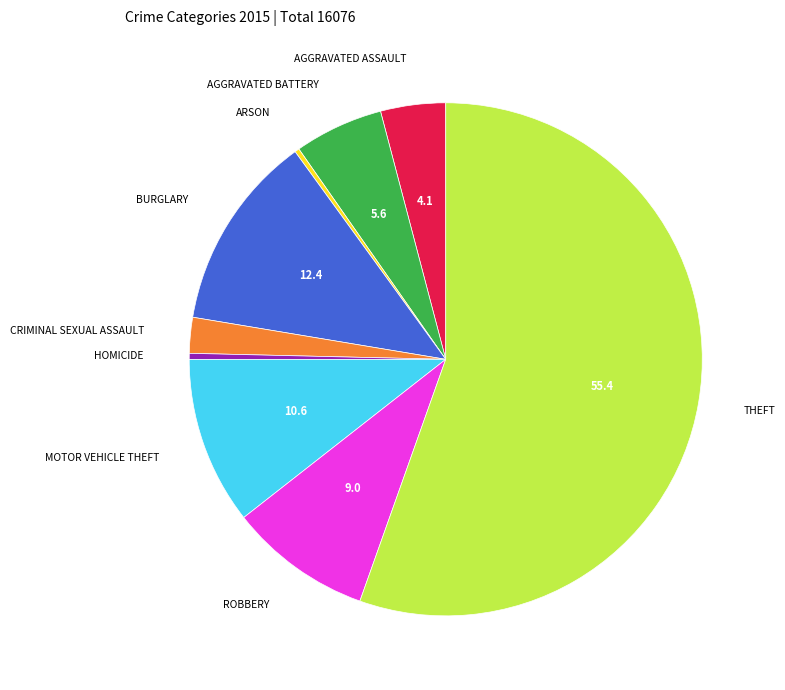

Is there any slice that represents more than half of the pie?

Yes